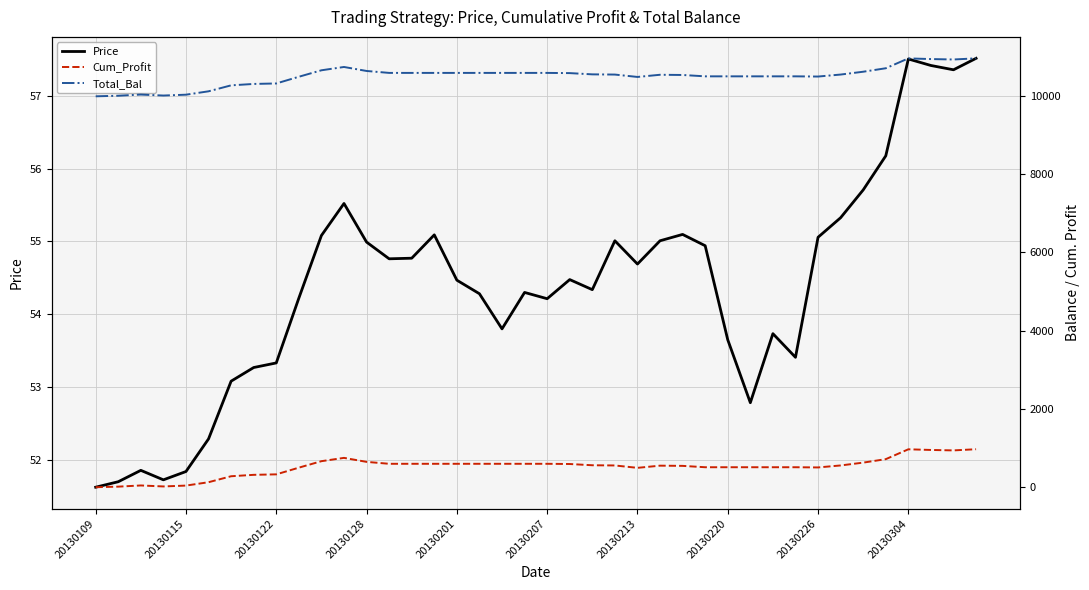

What is the lowest value of the Price series?

51.6